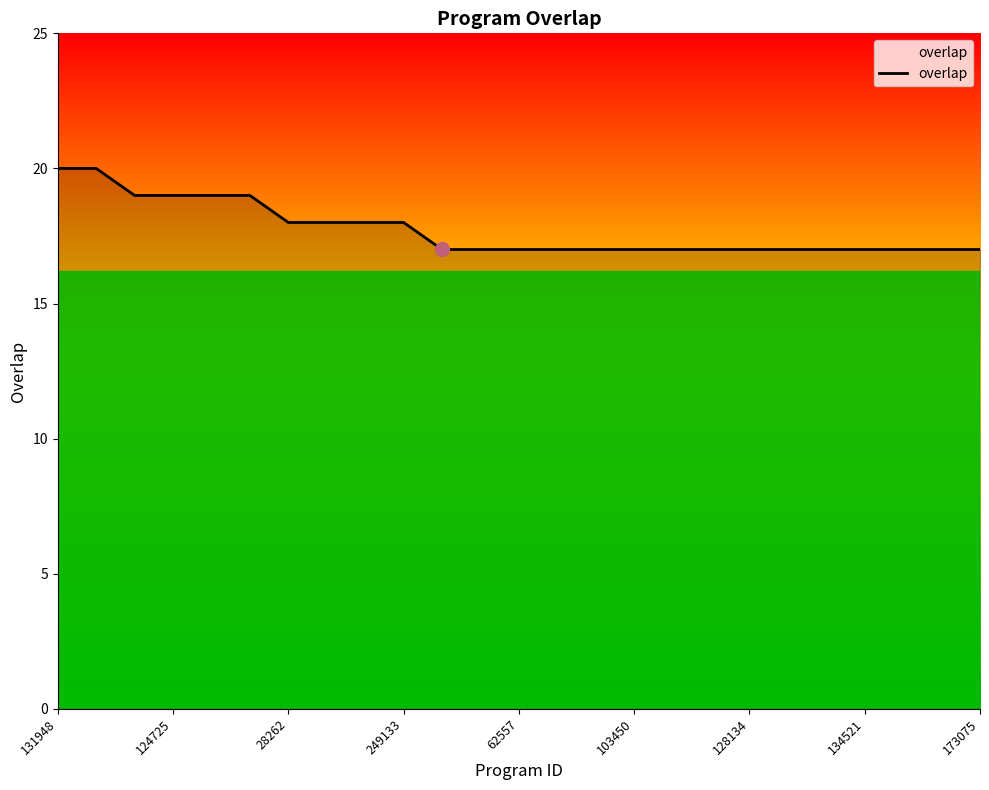

What is the difference between the maximum and minimum values?

3